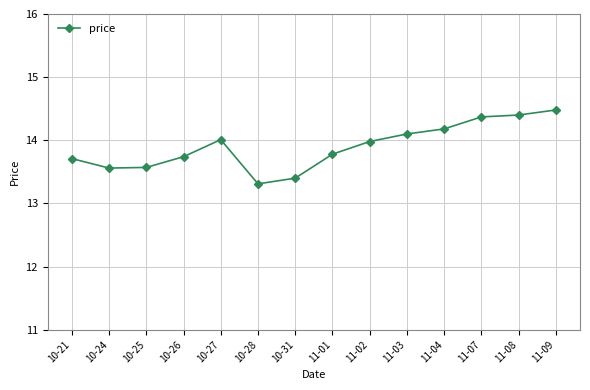

What is the sum of all values?

194.6